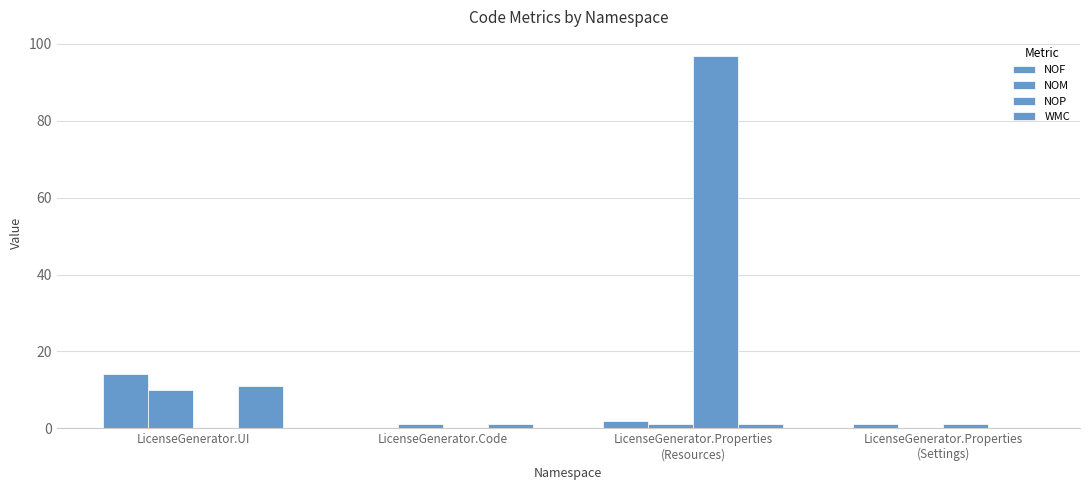

Reading left to right, list all the values displayed in this chart.

NOF: 14	0	2	1
NOM: 10	1	1	0
NOP: 0	0	97	1
WMC: 11	1	1	0